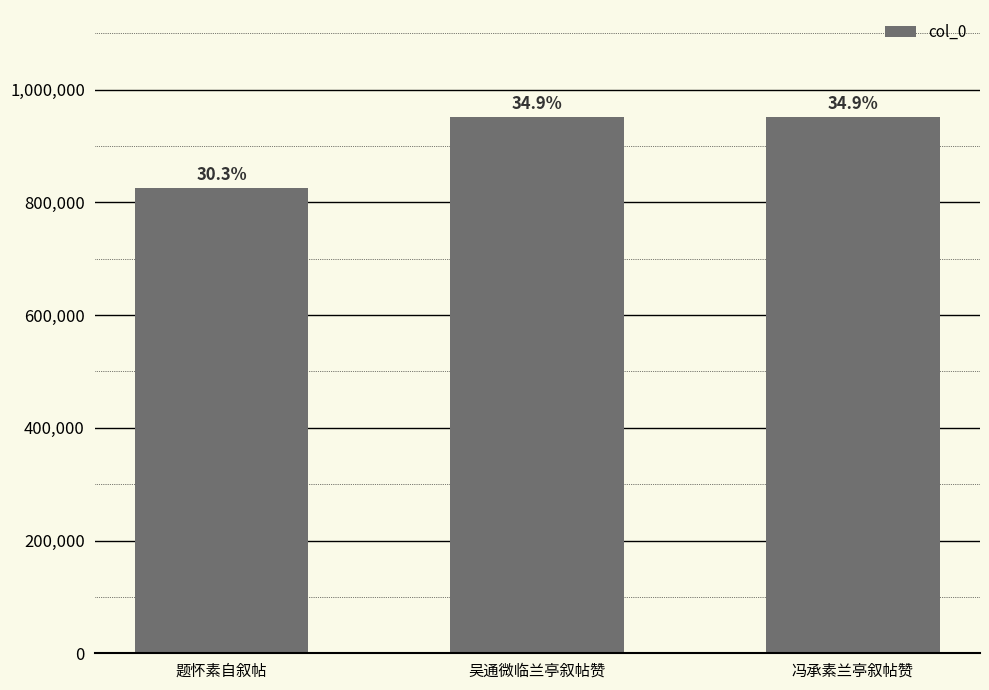

Are the bars horizontal?

No